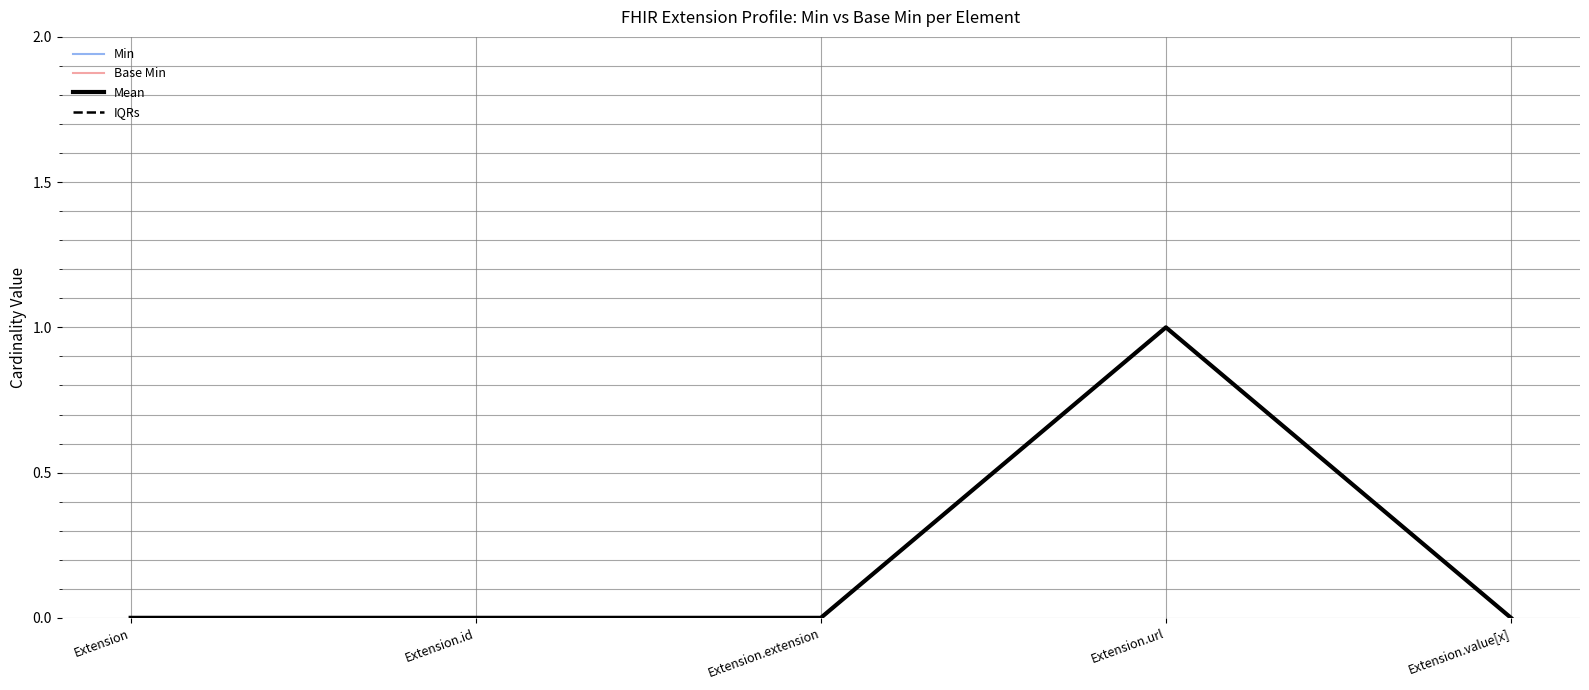

At how many categories does at least one series exceed 0?

1